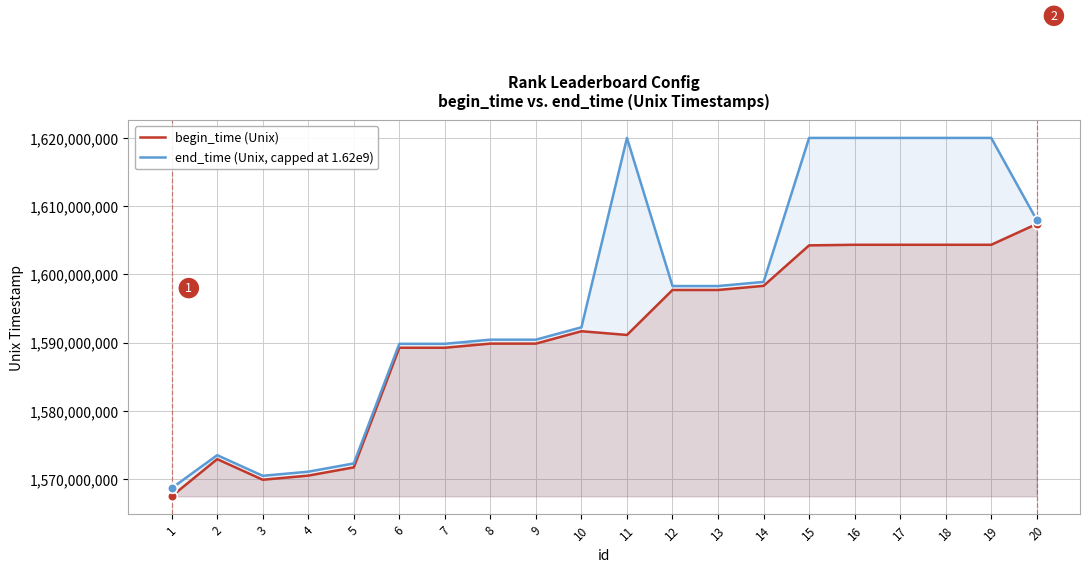

What are all the series names shown in the legend?

begin_time (Unix), end_time (Unix, capped at 1.62e9)